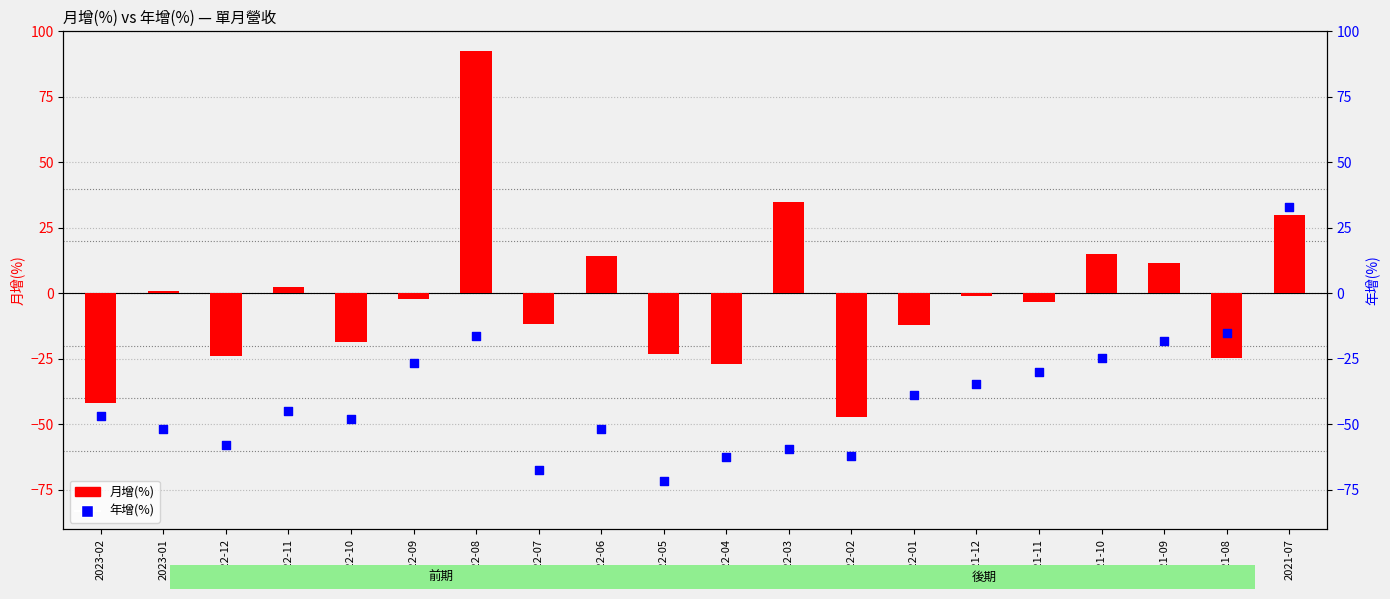

Which has a higher value, 2022-07 or 2022-11?

2022-11